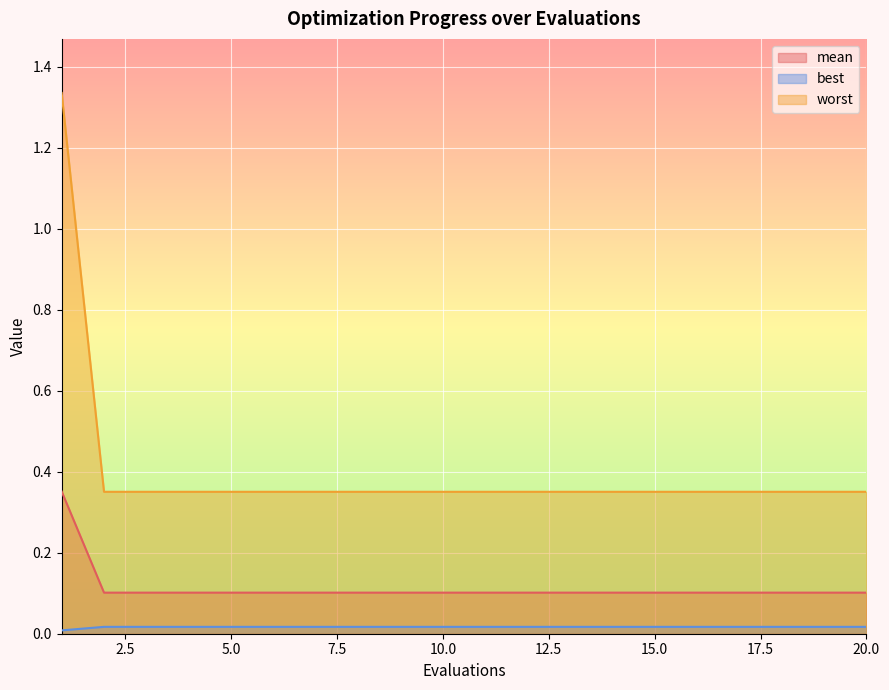

At which label does mean reach its minimum?

2